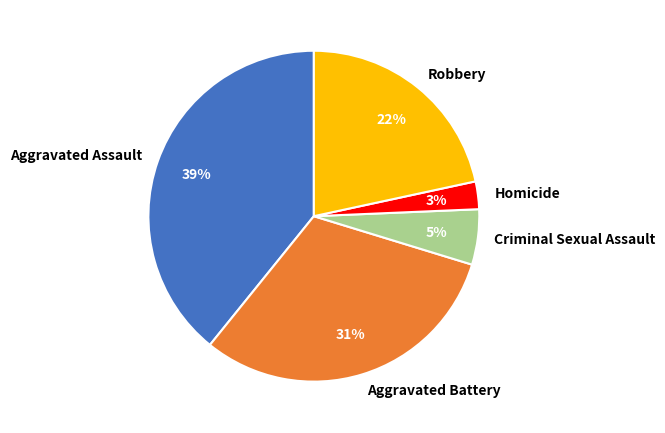

To the nearest percent, what is the combined percentage of Aggravated Battery and Criminal Sexual Assault?

36%